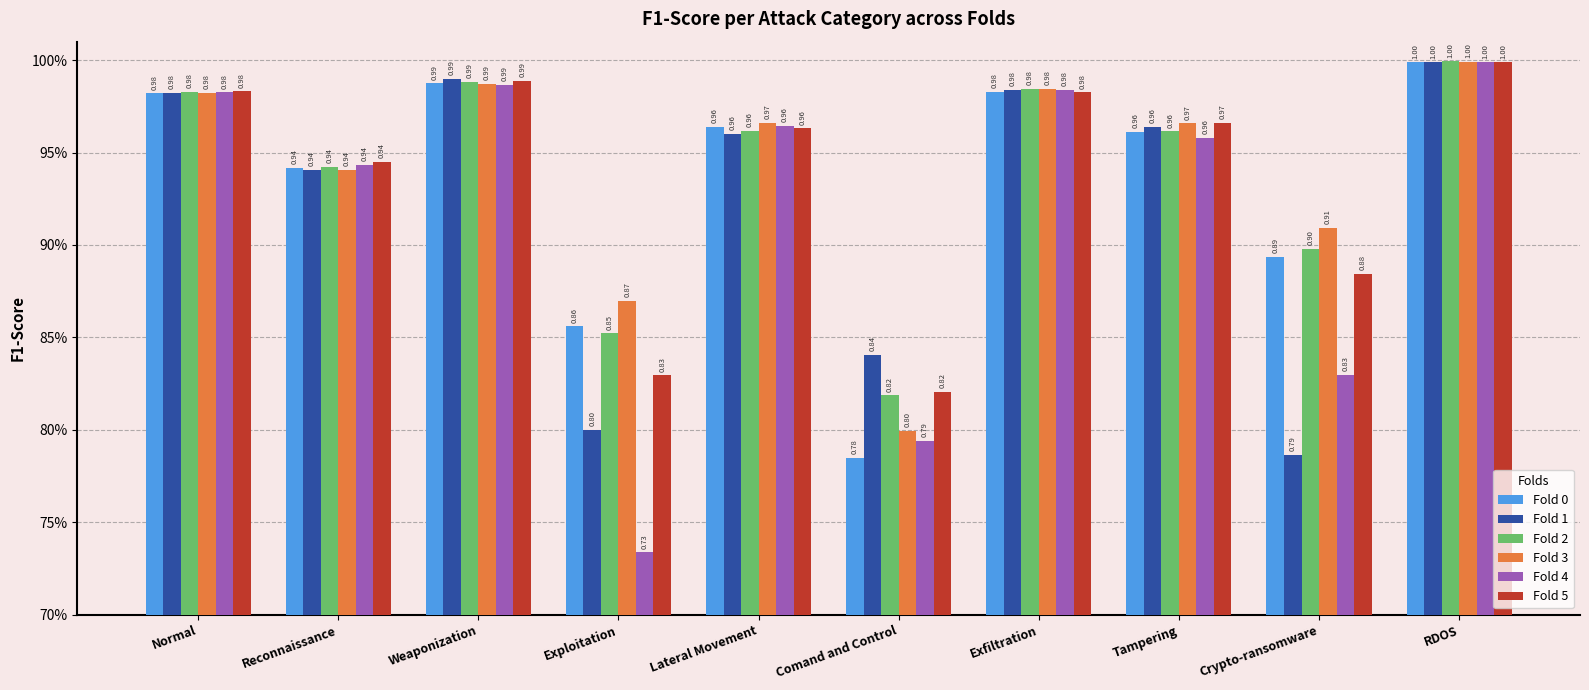

What are all the series names shown in the legend?

Fold 0, Fold 1, Fold 2, Fold 3, Fold 4, Fold 5